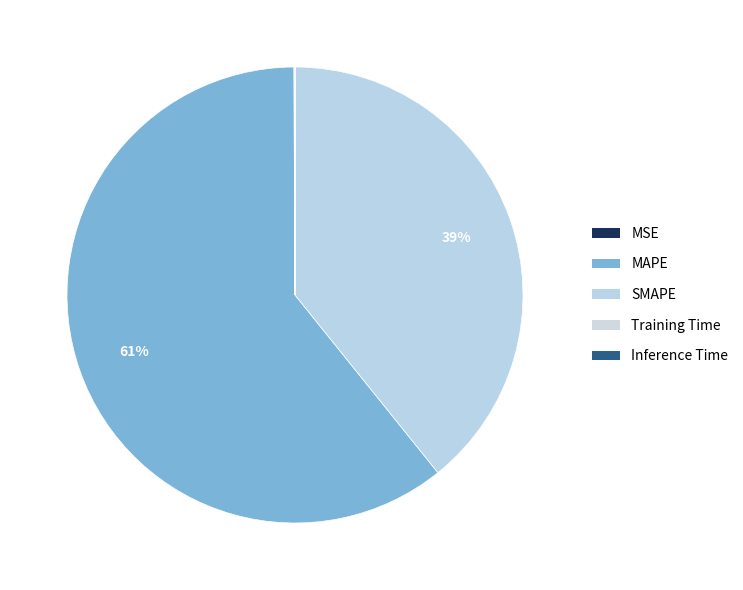

Rank the categories by value from lowest to highest.

Inference Time, Training Time, MSE, SMAPE, MAPE